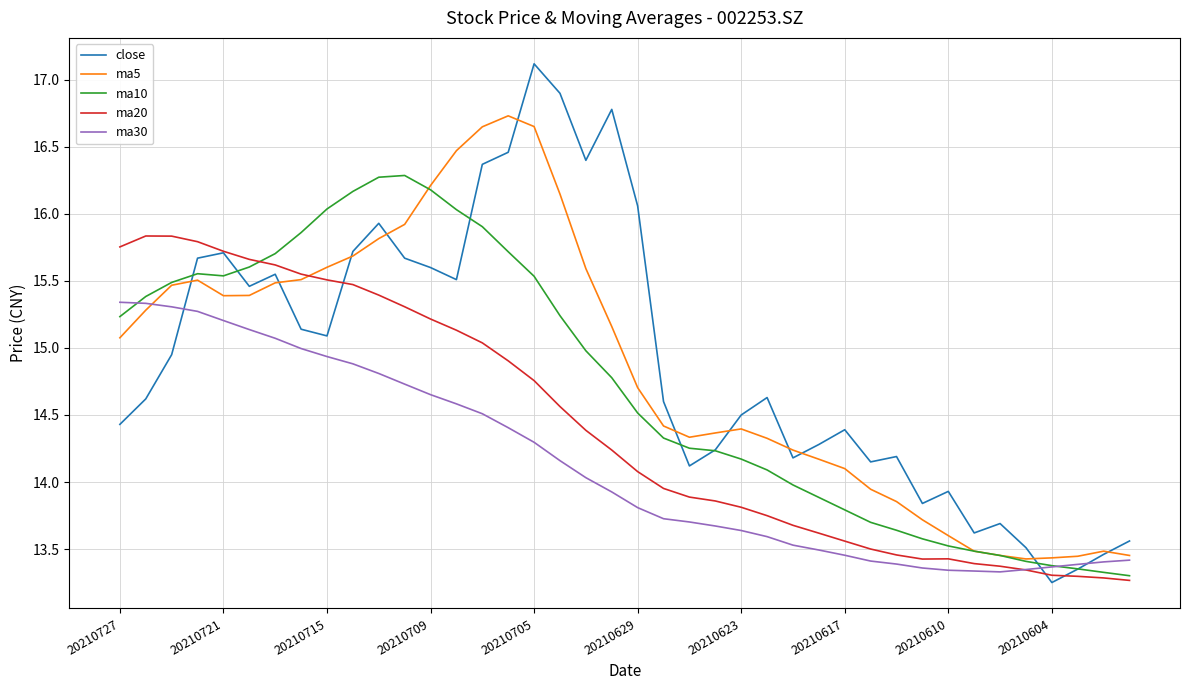

Rank the series by their maximum value, from lowest to highest.

ma30, ma20, ma10, ma5, close